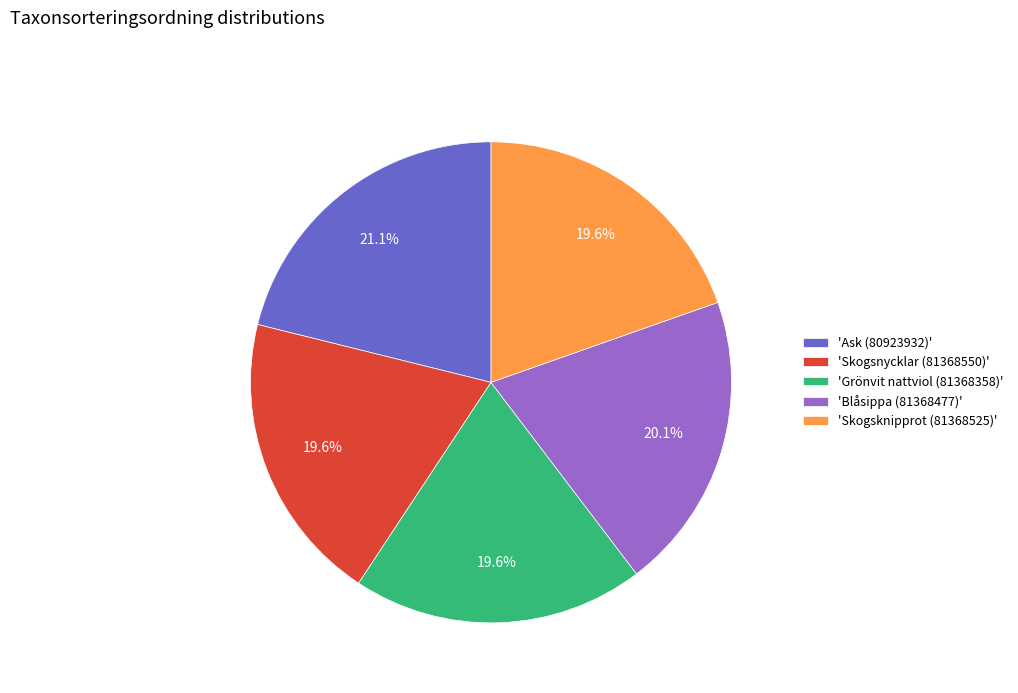

Is there a majority slice in this chart?

No